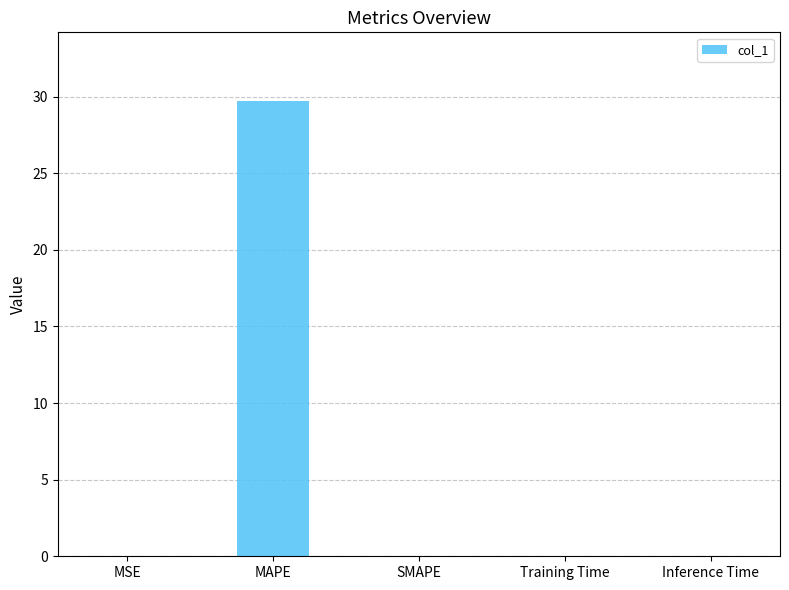

Is it true that the value at SMAPE is 0.0?

True